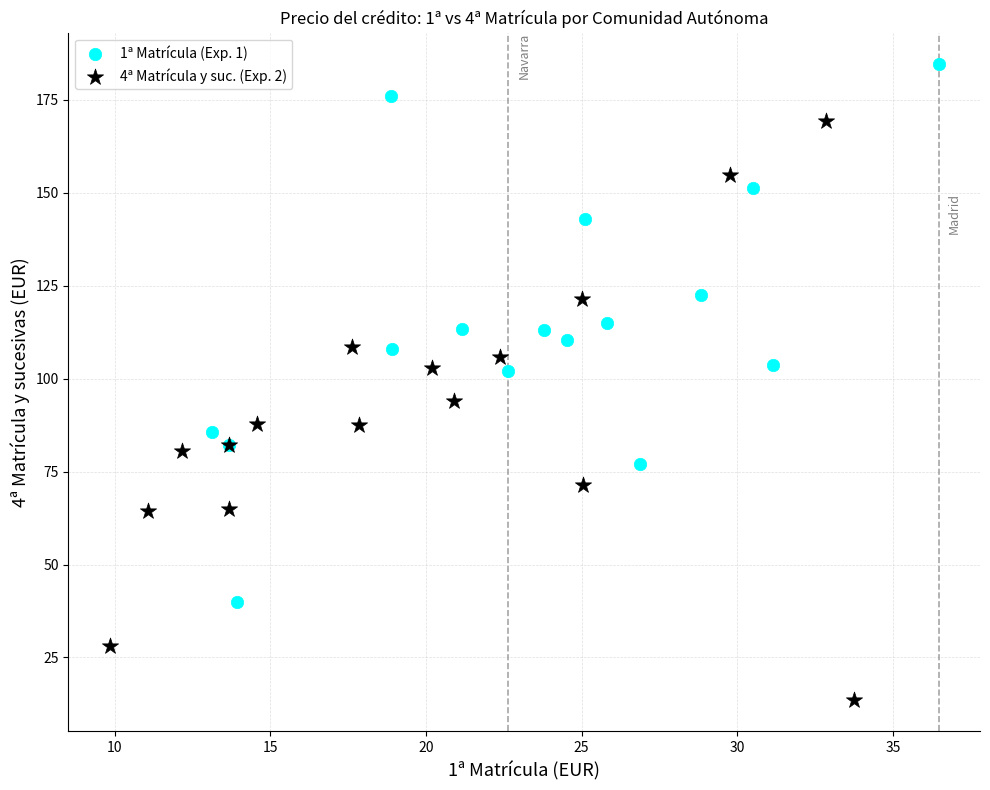

Which series reaches the minimum Y coordinate?

4ª Matrícula y suc. (Exp. 2)